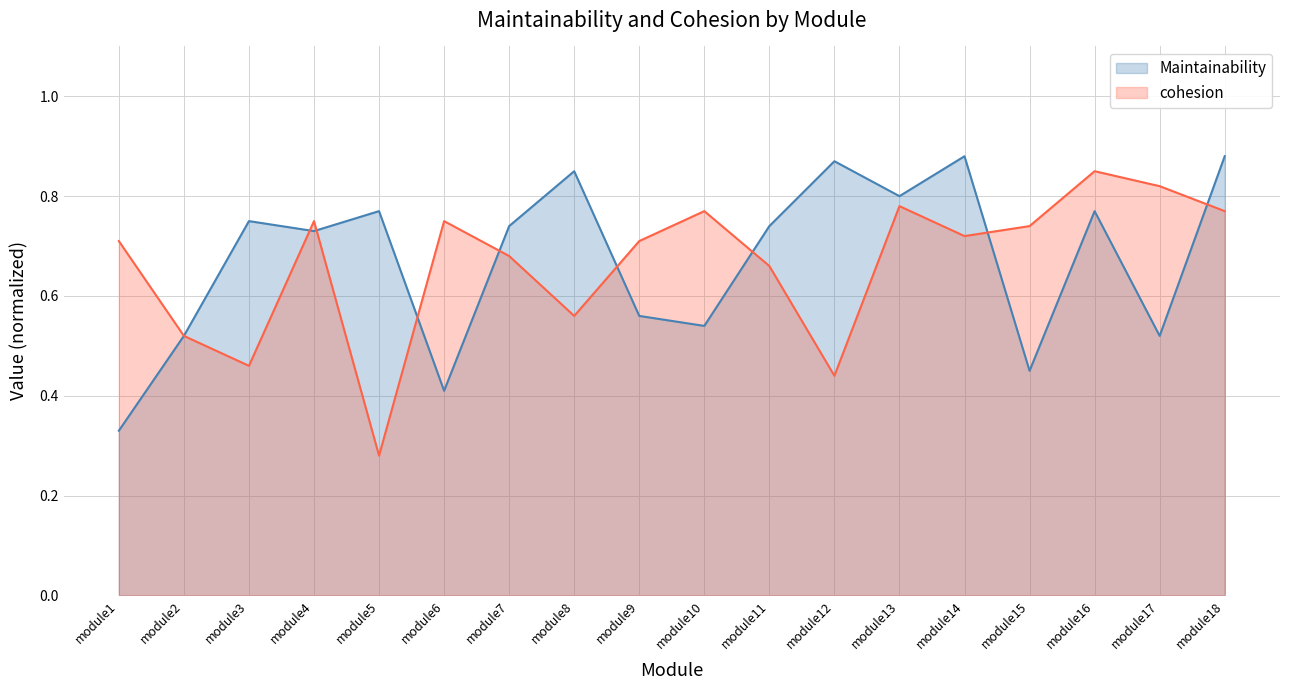

Rank the categories by cohesion value from highest to lowest.

module16, module17, module13, module10, module18, module4, module6, module15, module14, module1, module9, module7, module11, module8, module2, module3, module12, module5